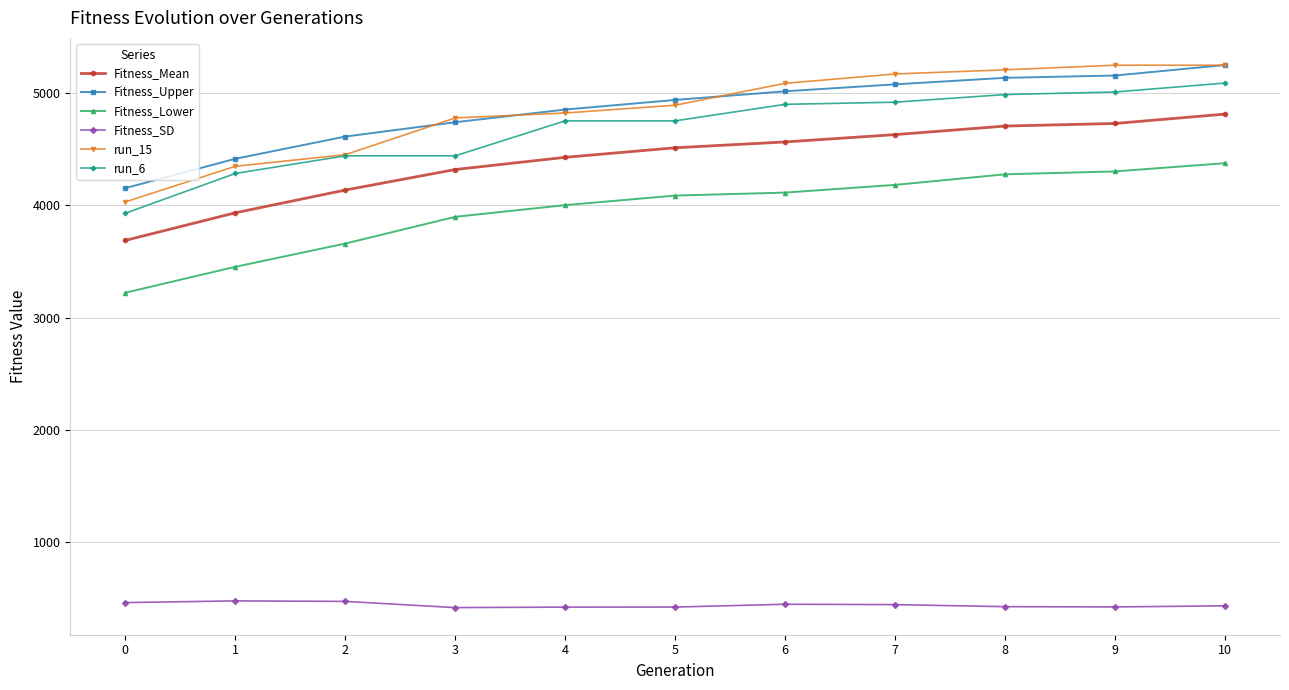

At how many categories does at least one series exceed 2948?

11